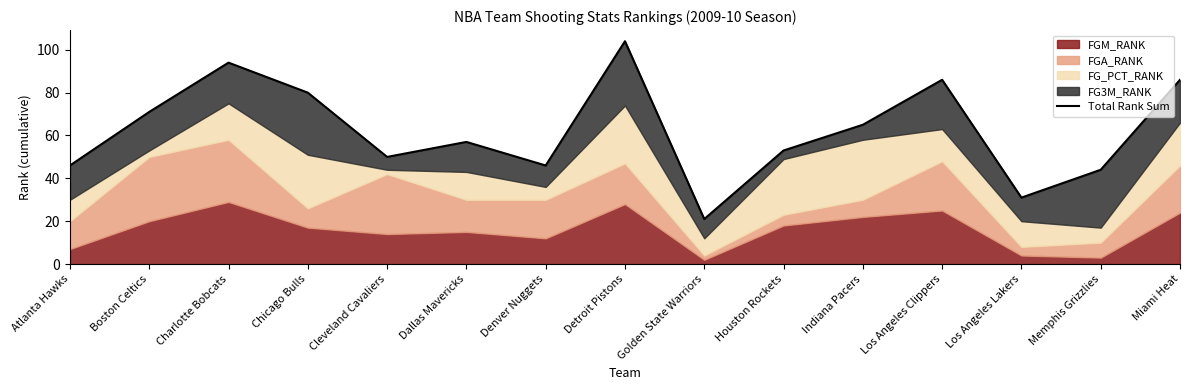

What is the sum of the values at Cleveland Cavaliers and Golden State Warriors?

71